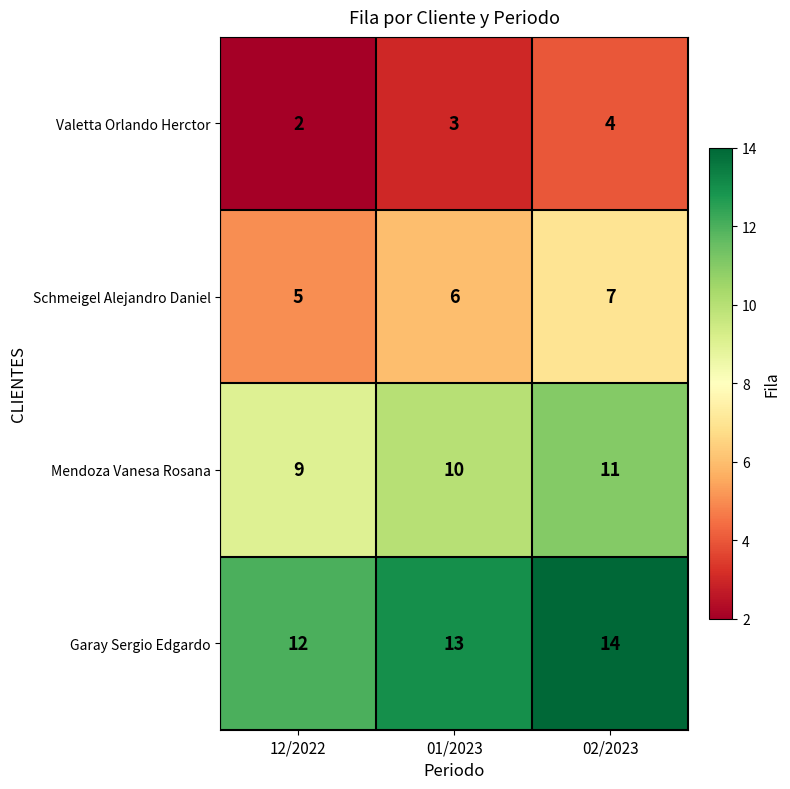

What is the approximate value of Mendoza Vanesa Rosana at 12/2022?

9